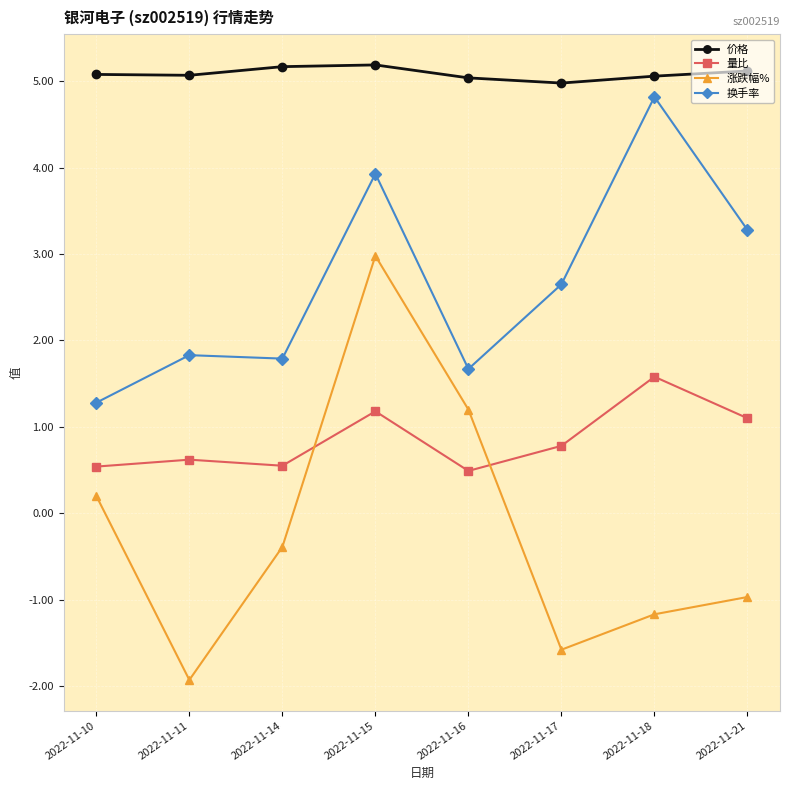

What is the difference between the second highest and minimum values in the 量比 series?

0.7